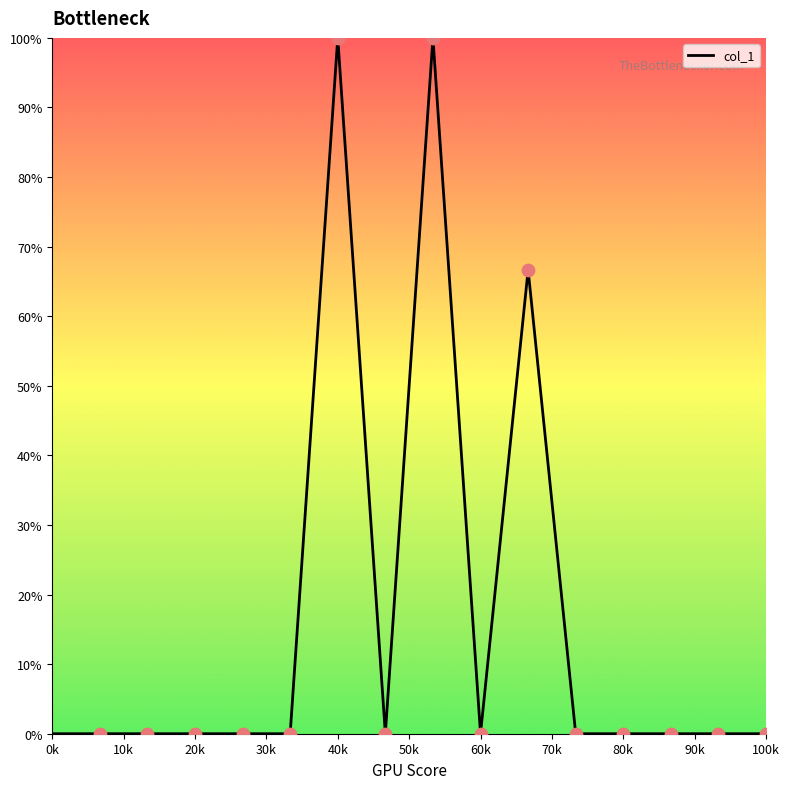

What is the difference between the maximum and minimum values?

100.0